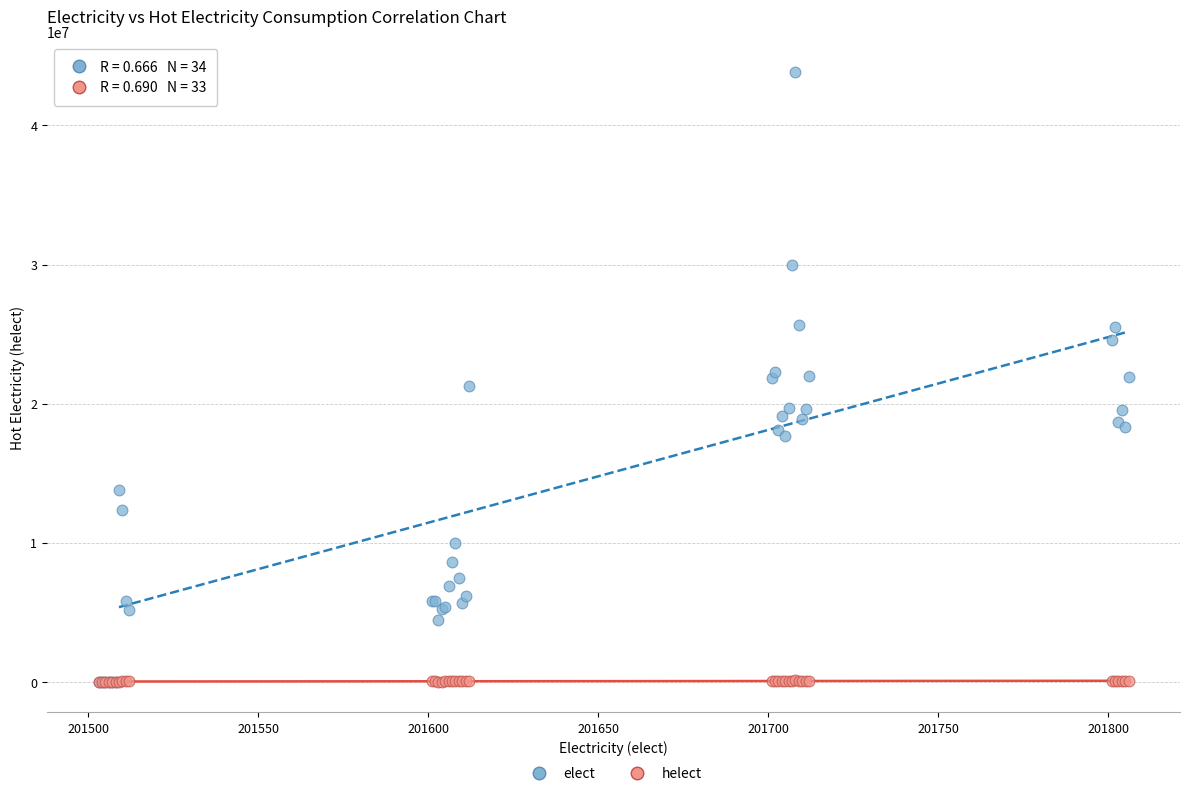

What are all the series names shown in the legend?

elect, helect